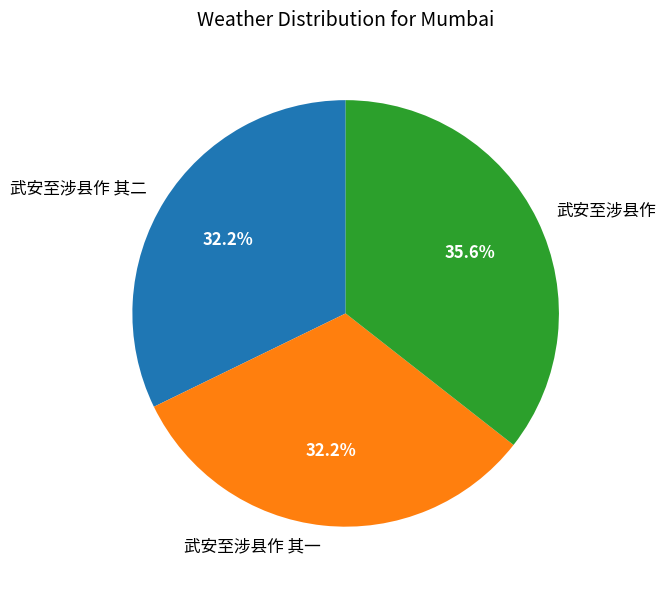

Count the number of slices in the pie.

3